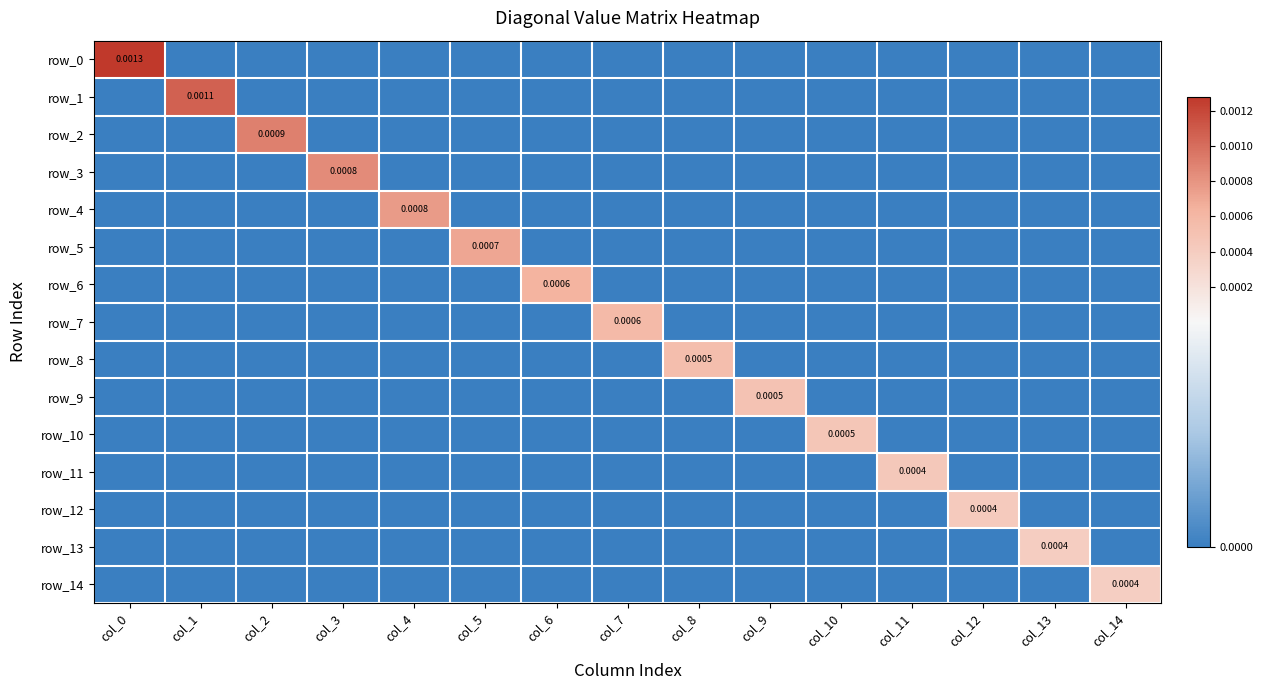

List the series in order of their peak value, highest first.

row_0, row_1, row_2, row_3, row_4, row_5, row_6, row_7, row_8, row_9, row_10, row_11, row_12, row_13, row_14